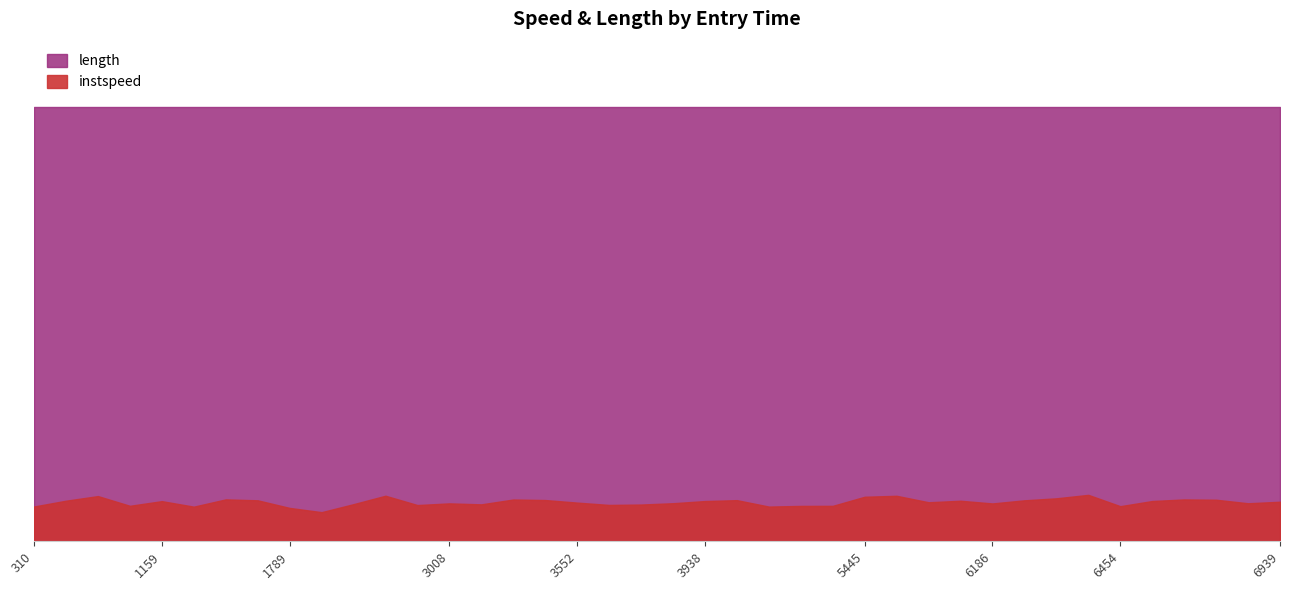

Does the chart have visible grid lines?

No